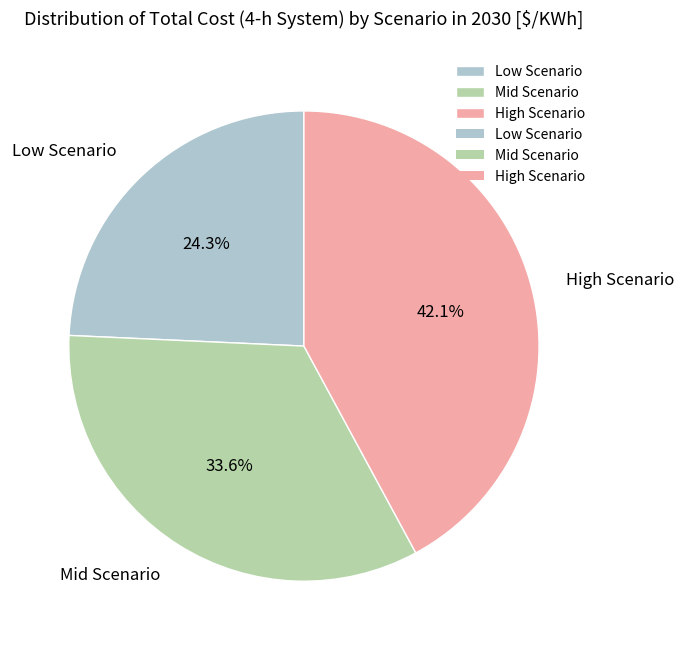

How much of the chart is everything except Mid Scenario?

66.4%